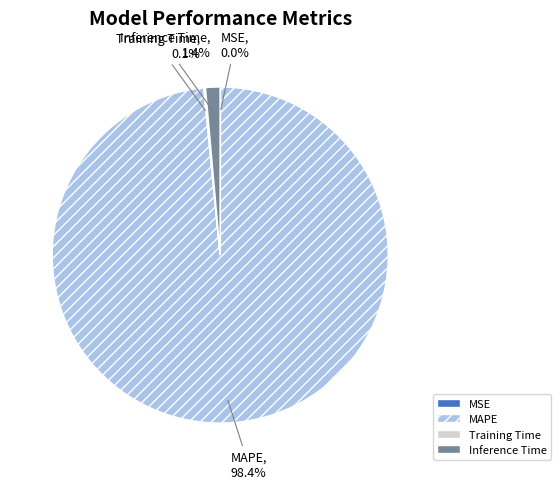

What is the largest slice in the pie chart?

MAPE